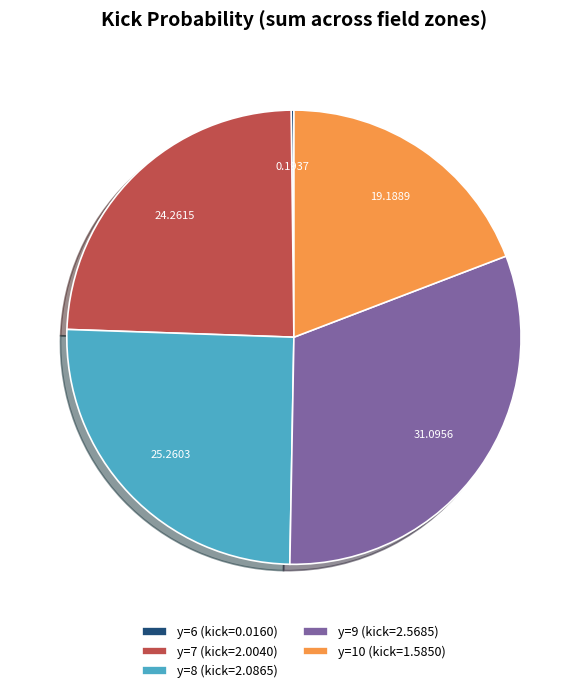

Is there any slice that represents more than half of the pie?

No